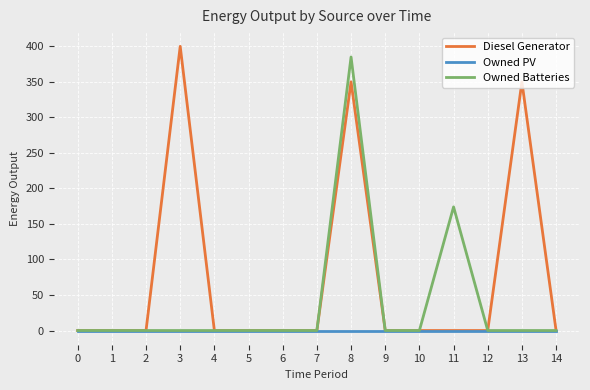

Which series has the largest total across all categories?

Diesel Generator